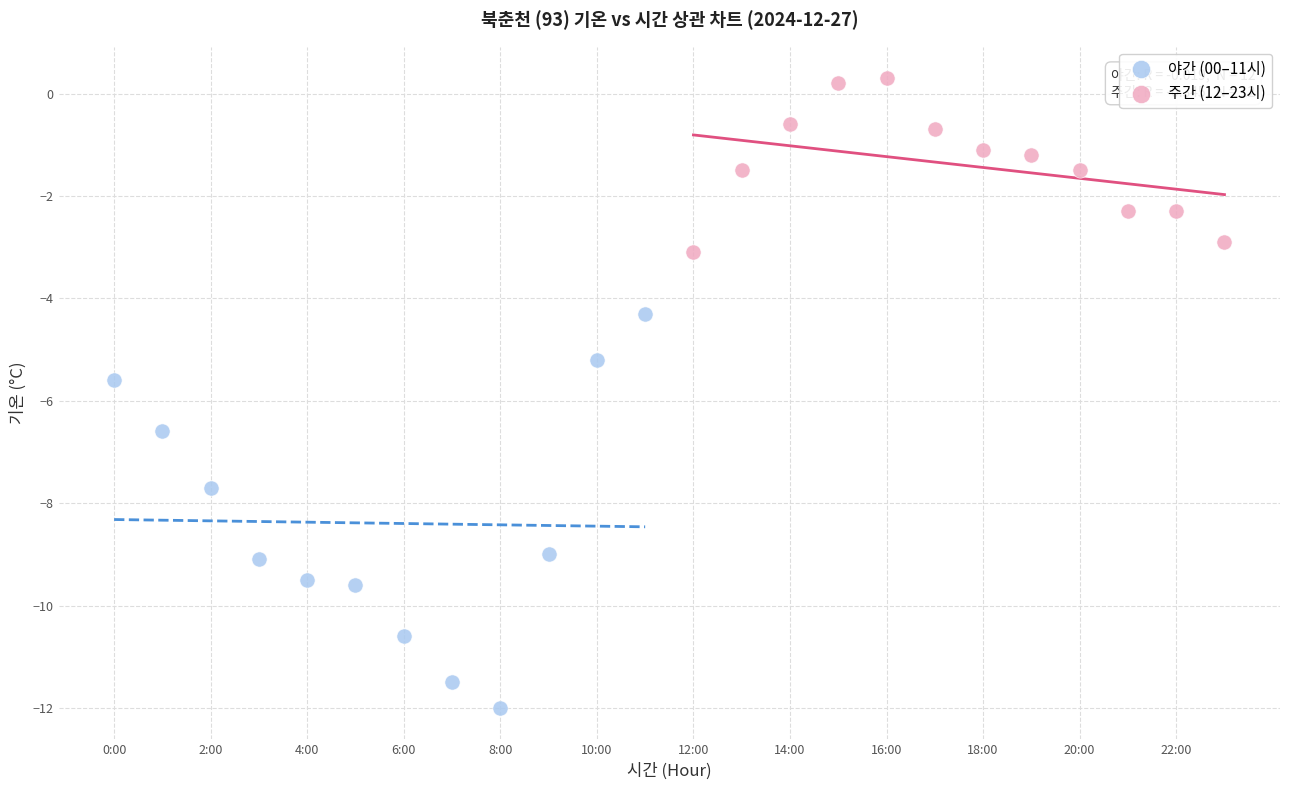

Which series has the widest spread of Y values?

야간 (00–11시)